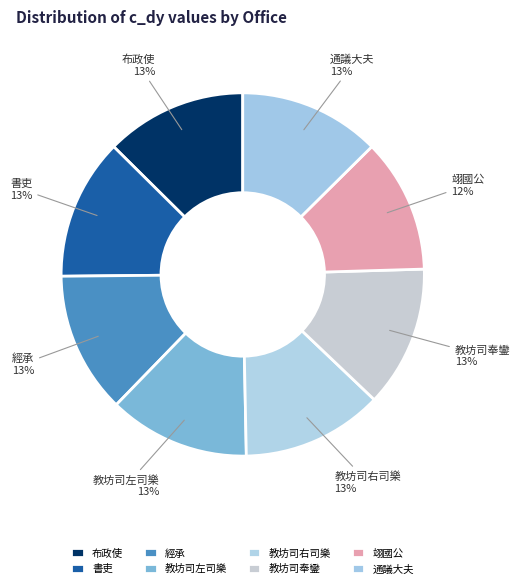

Which category has the smallest portion of the pie?

翊國公